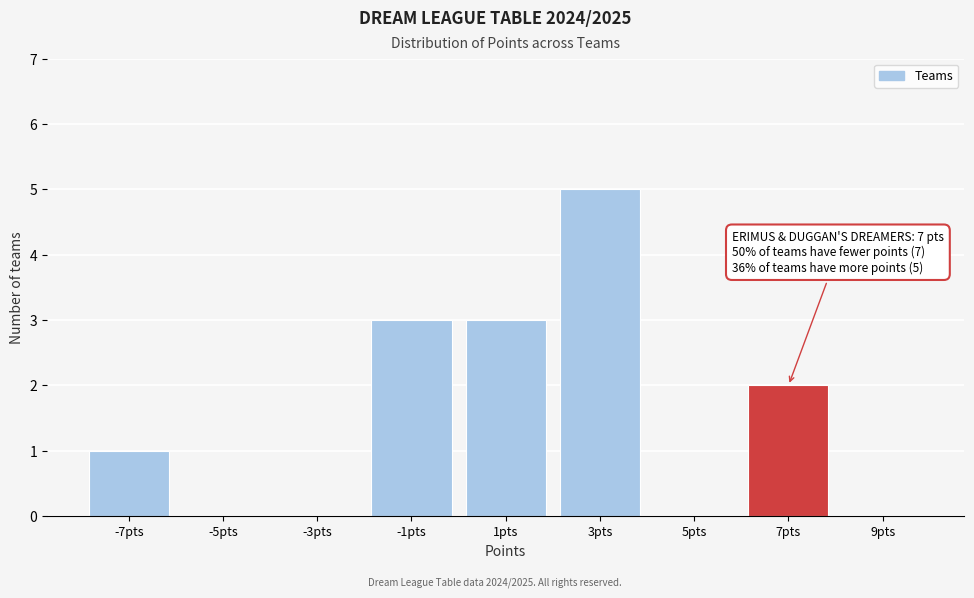

Which range on the x-axis has the tallest bar?

2 to 4